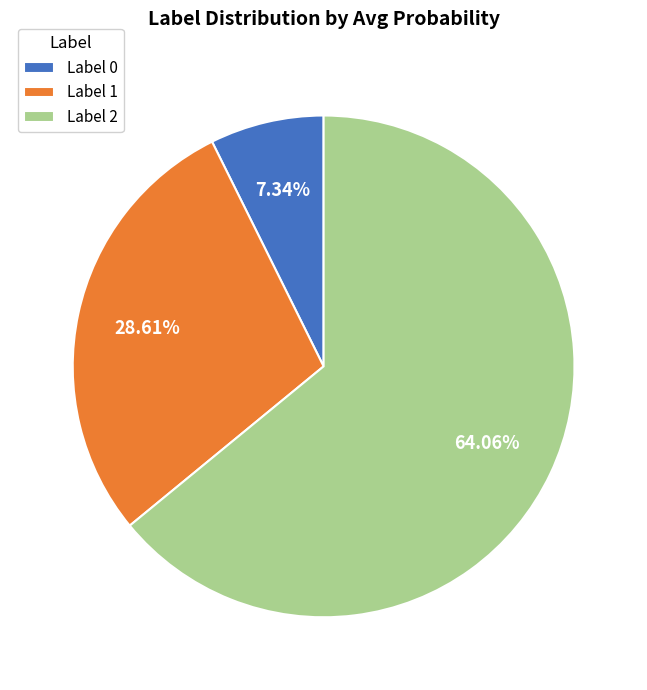

Approximately how many times larger is the value at Label 1 compared to Label 2?

0.4